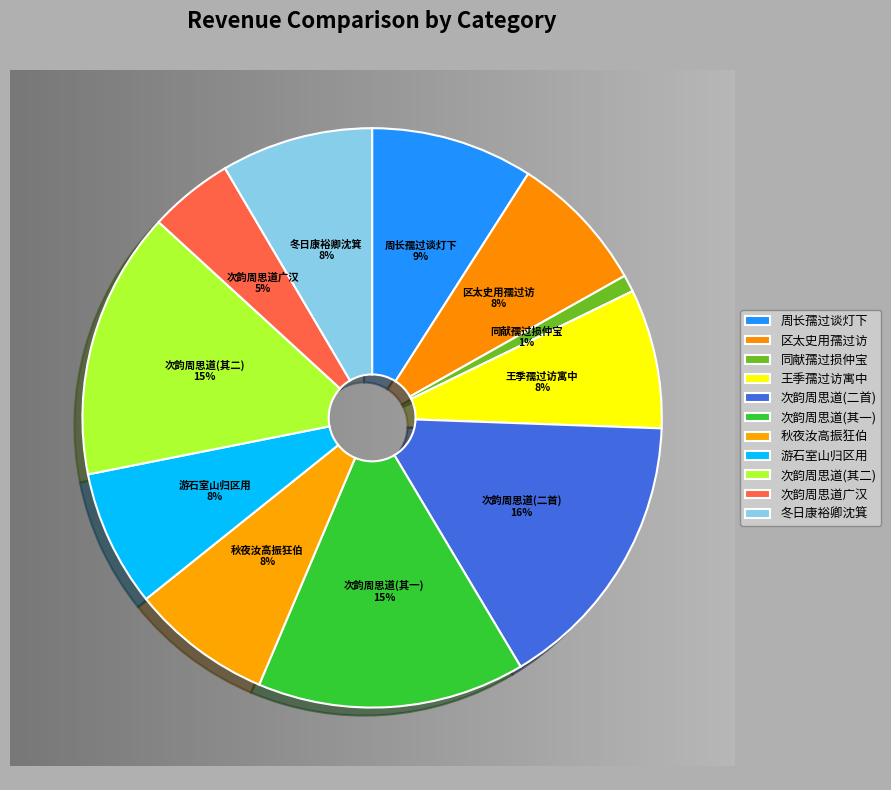

Combined, do 次韵周思道喜正孺过广汉二首 and 次韵周思道喜正孺过广汉二首 其一 account for over 50%?

No